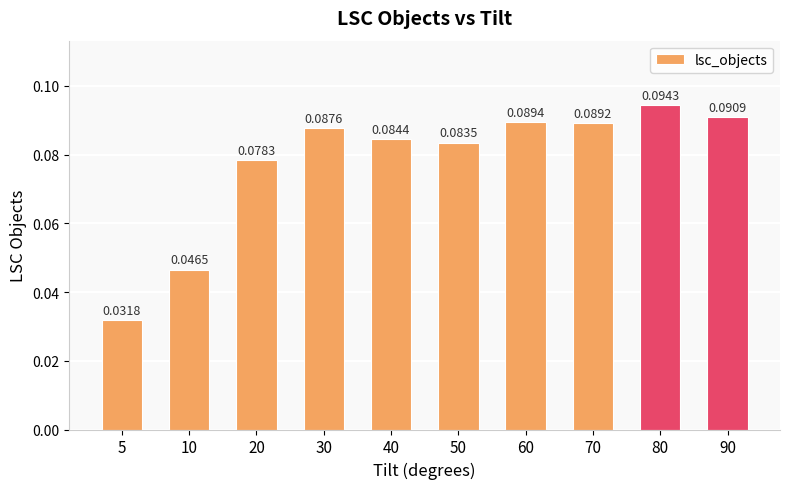

List the labels in order of value, smallest first.

5, 10, 20, 50, 40, 30, 70, 60, 90, 80